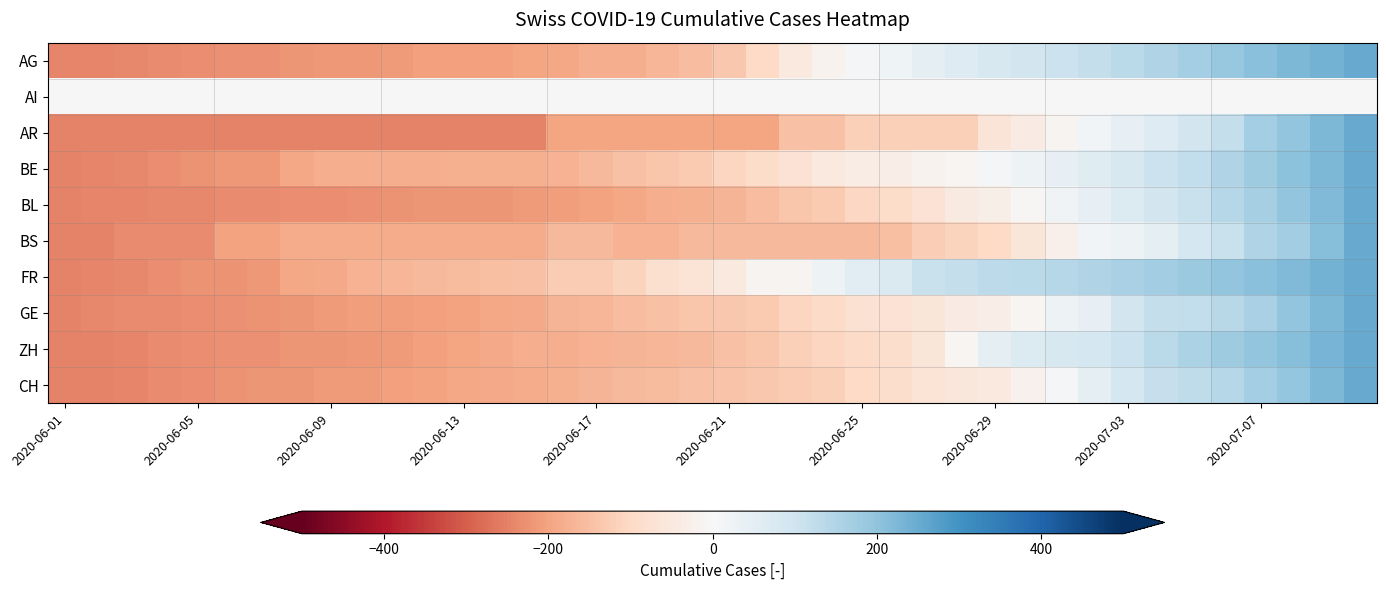

Reading left to right, what are all the values shown in this chart?

AG: -243.4	-243.4	-241.2	-236.8	-232.5	-228.1	-228.1	-221.5	-214.9	-214.9	-212.7	-206.1	-203.9	-203.9	-197.4	-193.0	-182.0	-182.0	-166.7	-155.7	-133.8	-100.9	-50.4	-17.5	11.0	19.7	46.1	63.6	78.9	92.1	107.5	118.4	133.8	151.3	168.9	190.8	210.5	225.9	236.8	250.0
AI: 0.0	0.0	0.0	0.0	0.0	0.0	0.0	0.0	0.0	0.0	0.0	0.0	0.0	0.0	0.0	0.0	0.0	0.0	0.0	0.0	0.0	0.0	0.0	0.0	0.0	0.0	0.0	0.0	0.0	0.0	0.0	0.0	0.0	0.0	0.0	0.0	0.0	0.0	0.0	0.0
AR: -250.0	-250.0	-250.0	-250.0	-250.0	-250.0	-250.0	-250.0	-250.0	-250.0	-250.0	-250.0	-250.0	-250.0	-250.0	-197.4	-197.4	-197.4	-197.4	-197.4	-197.4	-197.4	-144.7	-144.7	-118.4	-118.4	-118.4	-118.4	-65.8	-39.5	-13.2	13.2	39.5	65.8	92.1	118.4	171.1	197.4	223.7	250.0
BE: -250.0	-245.9	-241.8	-233.6	-225.4	-217.2	-217.2	-192.6	-180.3	-180.3	-180.3	-180.3	-176.2	-176.2	-176.2	-172.1	-163.9	-147.5	-139.3	-131.1	-106.6	-90.2	-73.8	-49.2	-36.9	-32.8	-16.4	-8.2	8.2	24.6	41.0	61.5	82.0	106.6	123.0	151.6	176.2	204.9	225.4	250.0
BL: -250.0	-245.8	-245.8	-241.7	-241.7	-237.5	-237.5	-233.3	-233.3	-229.2	-225.0	-220.8	-220.8	-220.8	-212.5	-208.3	-200.0	-191.7	-183.3	-179.2	-170.8	-154.2	-137.5	-129.2	-104.2	-91.7	-70.8	-45.8	-29.2	-4.2	16.7	41.7	66.7	91.7	112.5	141.7	166.7	195.8	220.8	250.0
BS: -250.0	-250.0	-237.5	-237.5	-237.5	-200.0	-200.0	-187.5	-187.5	-187.5	-187.5	-187.5	-187.5	-187.5	-187.5	-162.5	-162.5	-175.0	-175.0	-162.5	-162.5	-162.5	-162.5	-162.5	-162.5	-150.0	-125.0	-112.5	-100.0	-62.5	-25.0	12.5	25.0	50.0	87.5	112.5	150.0	175.0	212.5	250.0
FR: -250.0	-242.3	-238.5	-230.8	-223.1	-223.1	-215.4	-192.3	-188.5	-173.1	-165.4	-161.5	-157.7	-150.0	-146.2	-126.9	-126.9	-111.5	-80.8	-69.2	-50.0	-15.4	-15.4	26.9	53.8	73.1	111.5	119.2	130.8	134.6	142.3	150.0	161.5	173.1	184.6	196.2	207.7	219.2	234.6	250.0
GE: -250.0	-242.0	-238.0	-236.0	-234.0	-228.0	-226.0	-222.0	-214.0	-210.0	-208.0	-206.0	-200.0	-192.0	-190.0	-168.0	-166.0	-154.0	-146.0	-138.0	-134.0	-130.0	-108.0	-96.0	-78.0	-72.0	-60.0	-40.0	-32.0	-8.0	24.0	42.0	92.0	118.0	124.0	138.0	164.0	196.0	226.0	250.0
ZH: -250.0	-248.0	-245.0	-236.9	-230.9	-226.9	-226.9	-221.8	-219.8	-216.8	-211.8	-204.7	-197.7	-187.6	-182.6	-181.6	-174.5	-169.5	-166.5	-162.5	-146.4	-139.3	-120.2	-108.1	-97.1	-88.0	-59.9	-11.6	44.8	67.9	81.0	89.0	108.1	134.3	157.4	176.6	196.7	214.8	231.9	250.0
CH: -250.0	-248.3	-243.4	-237.9	-231.3	-225.3	-221.9	-219.6	-214.4	-211.5	-206.6	-200.3	-192.3	-189.4	-184.8	-178.2	-170.4	-160.4	-156.4	-148.0	-140.9	-136.6	-126.5	-117.9	-99.2	-88.0	-67.1	-57.0	-47.0	-22.3	7.0	44.9	86.3	115.6	127.7	142.9	168.2	194.6	223.6	250.0